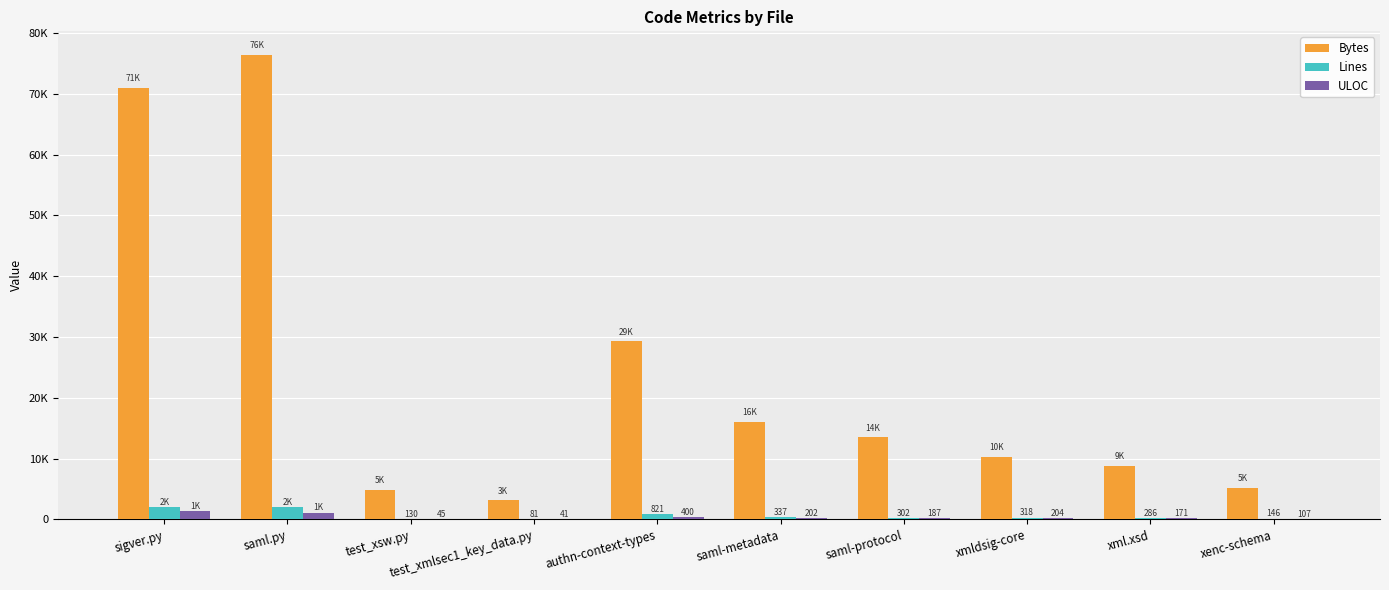

What is the label of the 9th bar from the right?

saml.py